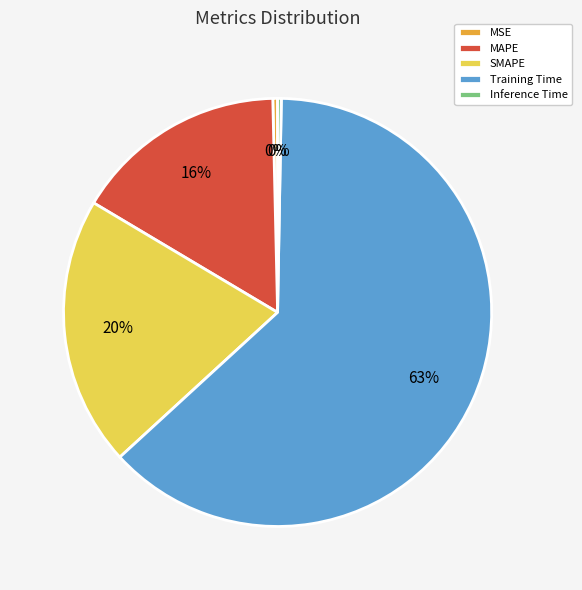

Is the sum of MAPE and Training Time greater than half?

Yes